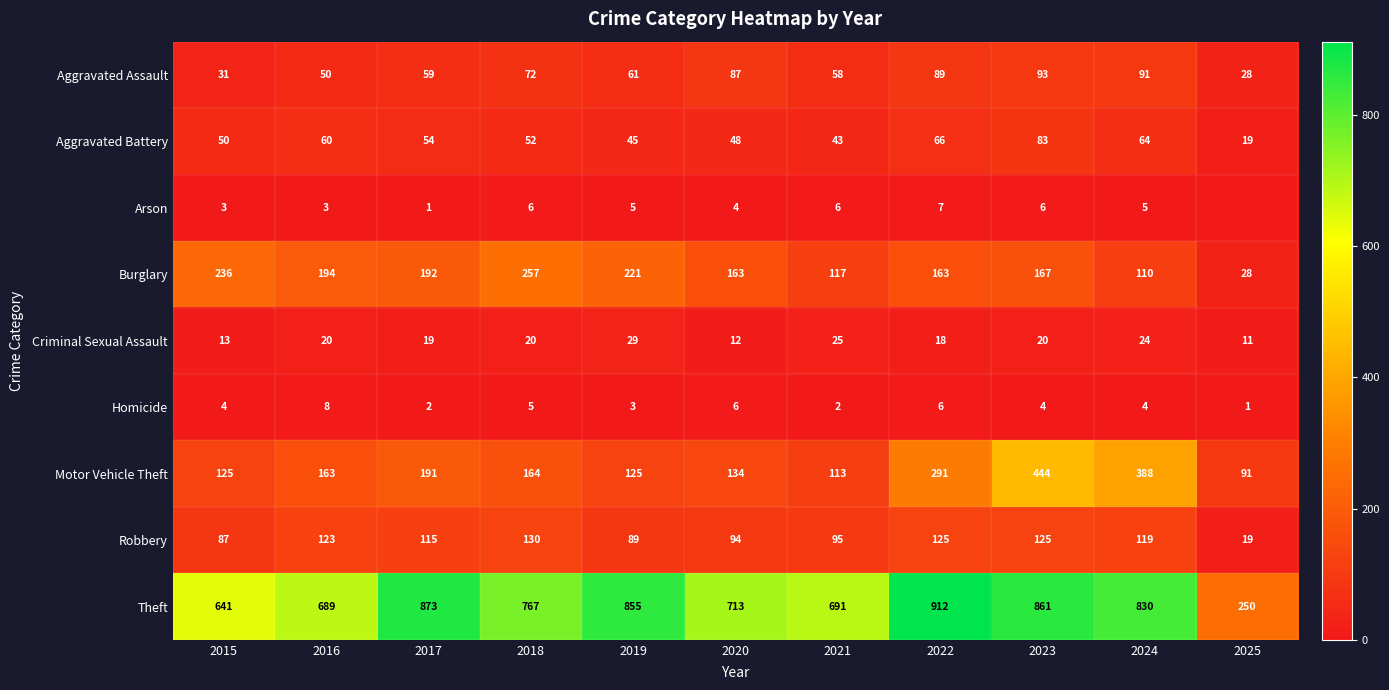

Is the value of Aggravated Assault at 2023 greater than the value of Homicide at 2015?

Yes